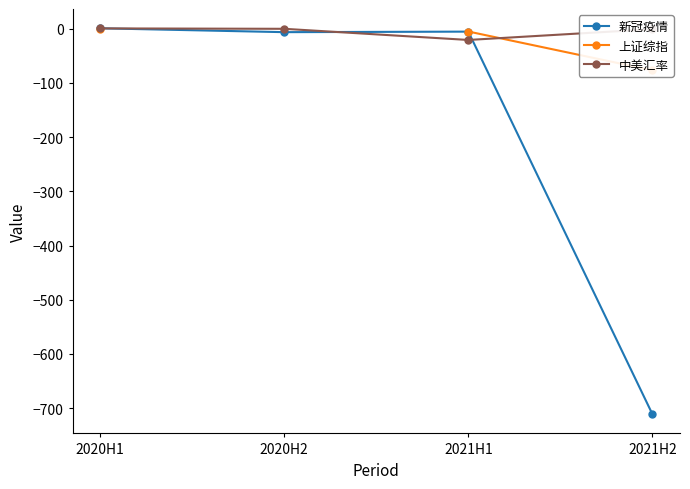

At how many categories does at least one series exceed -513?

4